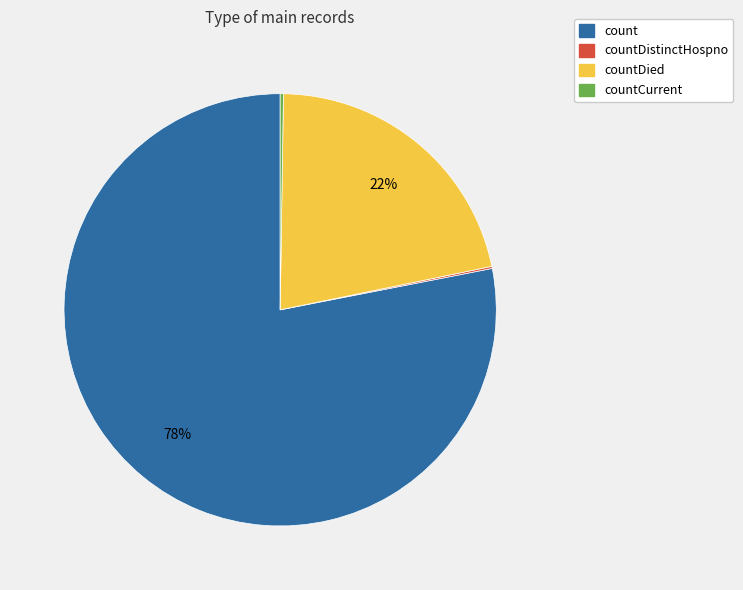

To the nearest percent, what is the difference between the largest and smallest slice percentages?

78%